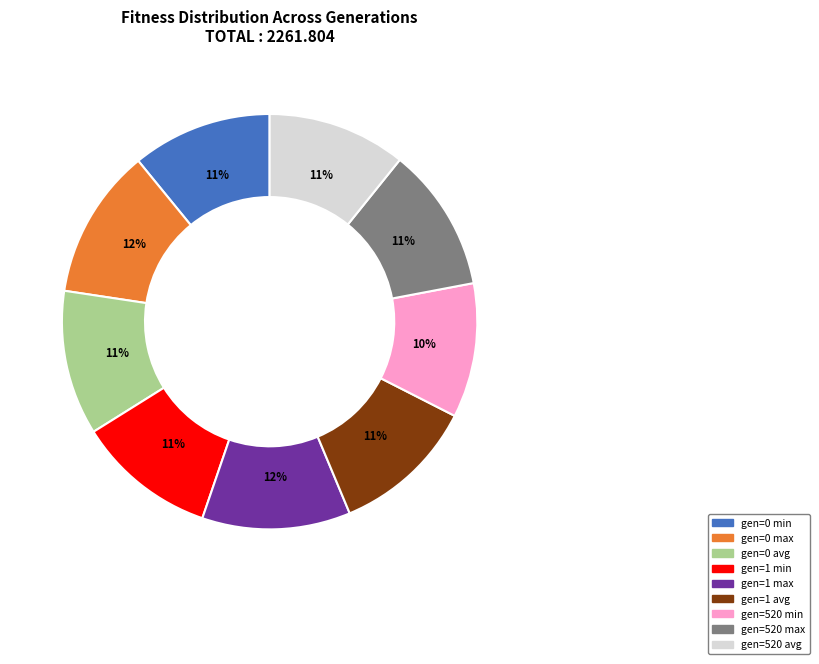

Is the sum of gen=1 max and gen=520 min greater than half?

No